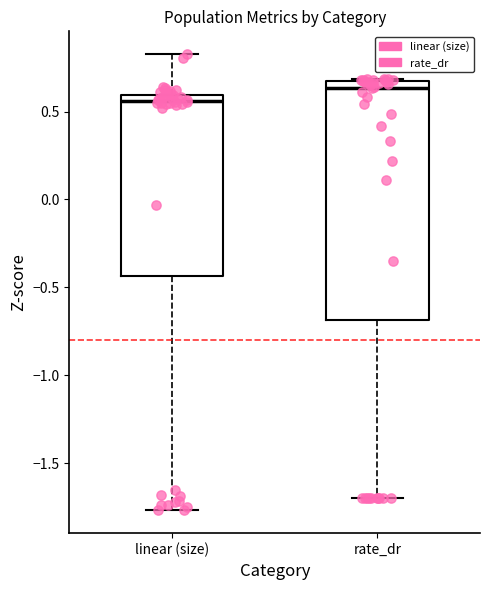

Reading left to right, transcribe this box plot: for each box, give where its median line is, the range the box spans, and where its two whiskers end, as read against the y-axis. The values are not printed on the chart, so give them approximately, as read against the axis.

linear (size): median 0.55, box -0.45 to 0.60, whiskers -1.75 to 0.85
rate_dr: median 0.65 (just below the box's upper edge), box -0.70 to 0.65, whiskers -1.70 to 0.70